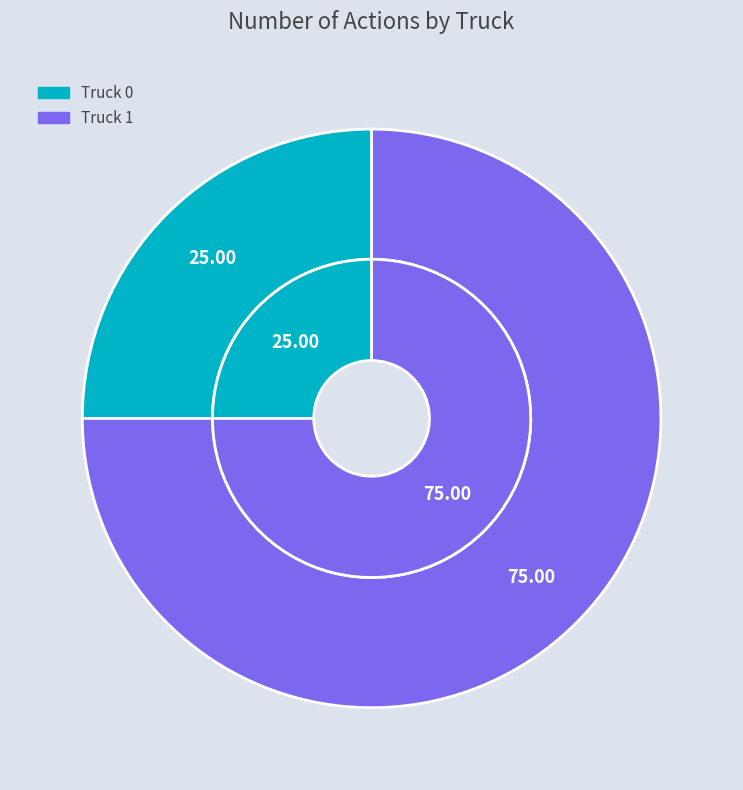

Approximately how many times larger is the value at Truck 0 compared to Truck 1?

0.3